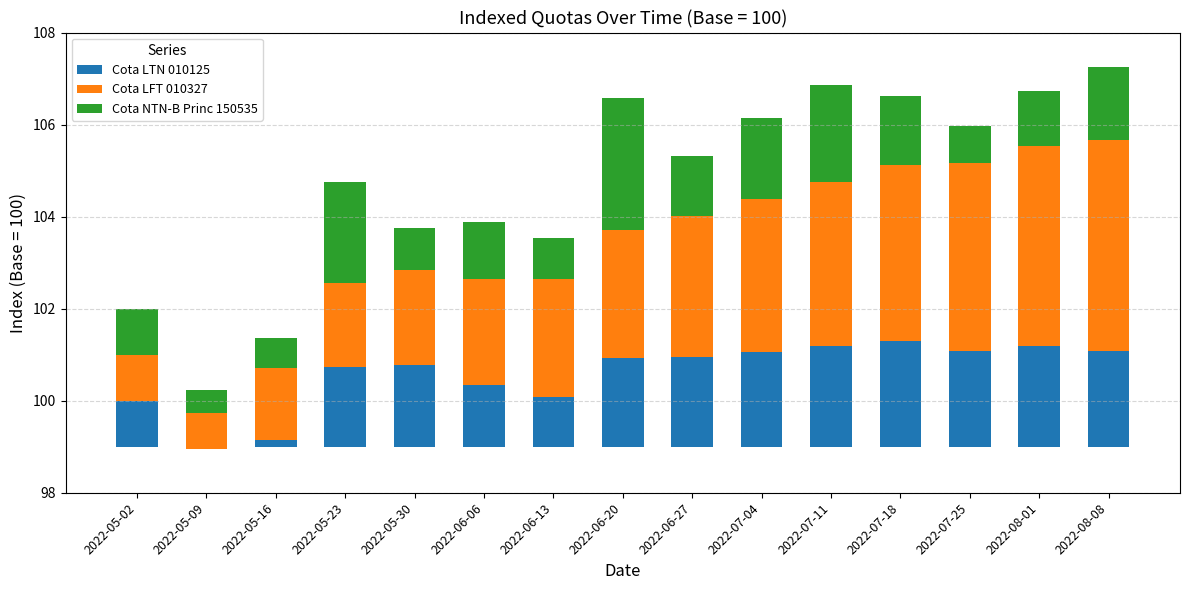

Is it true that Cota LFT 010327 equals 4.4 at 2022-06-13?

False